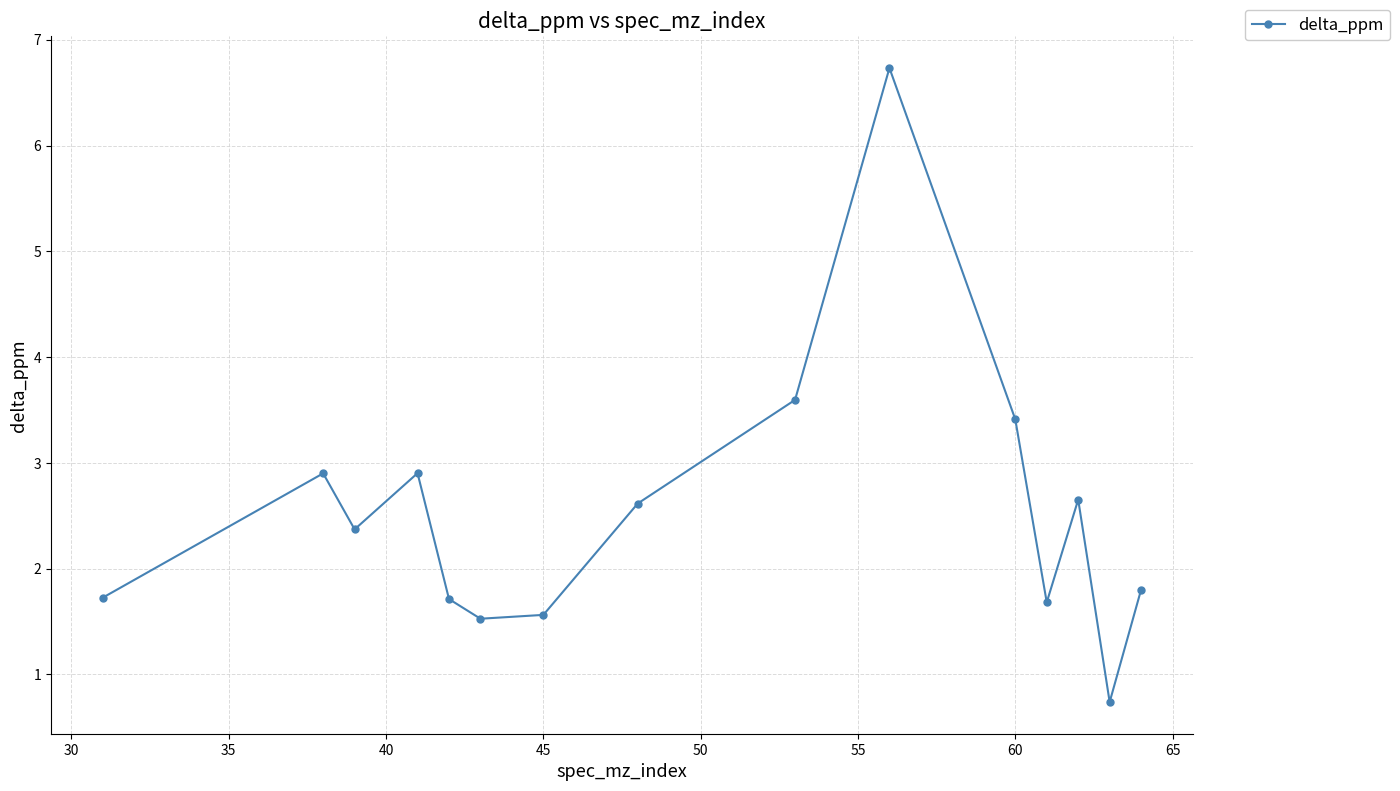

True or false: there are more than 1 points higher than both neighbors.

True